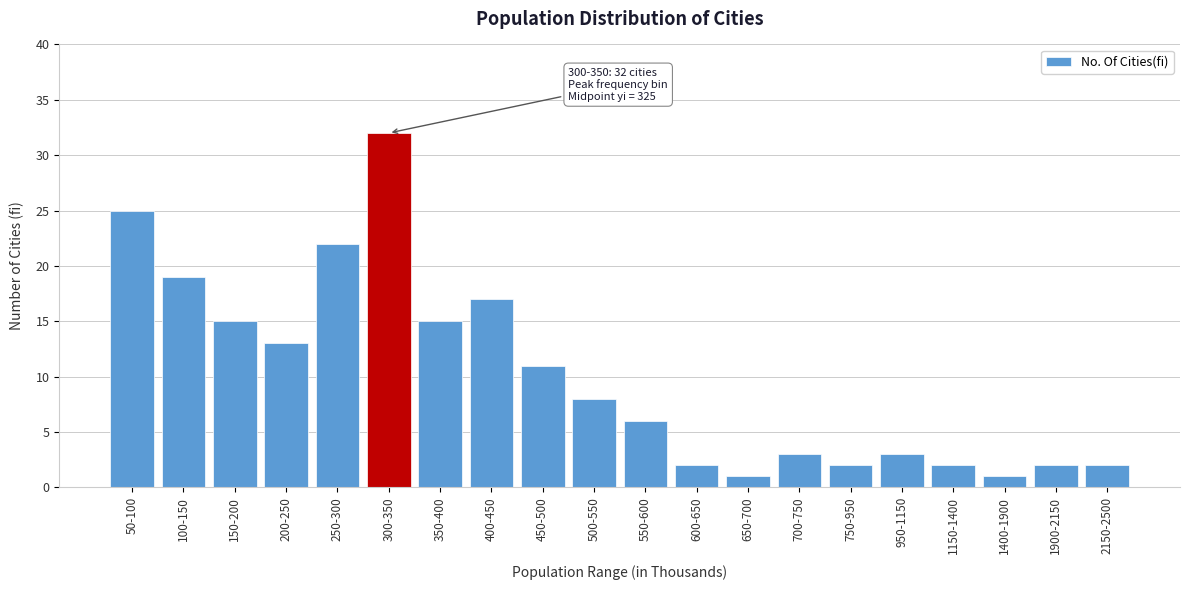

Reading left to right, what are all the values shown in this chart?

50-100=25	100-150=19	150-200=15	200-250=13	250-300=22	300-350=32	350-400=15	400-450=17	450-500=11	500-550=8	550-600=6	600-650=2	650-700=1	700-750=3	750-950=2	950-1150=3	1150-1400=2	1400-1900=1	1900-2150=2	2150-2500=2